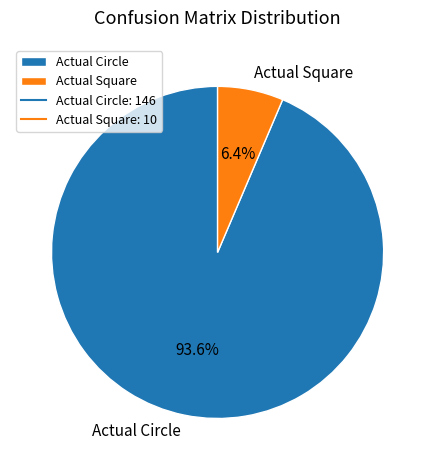

Count the number of slices in the pie.

2